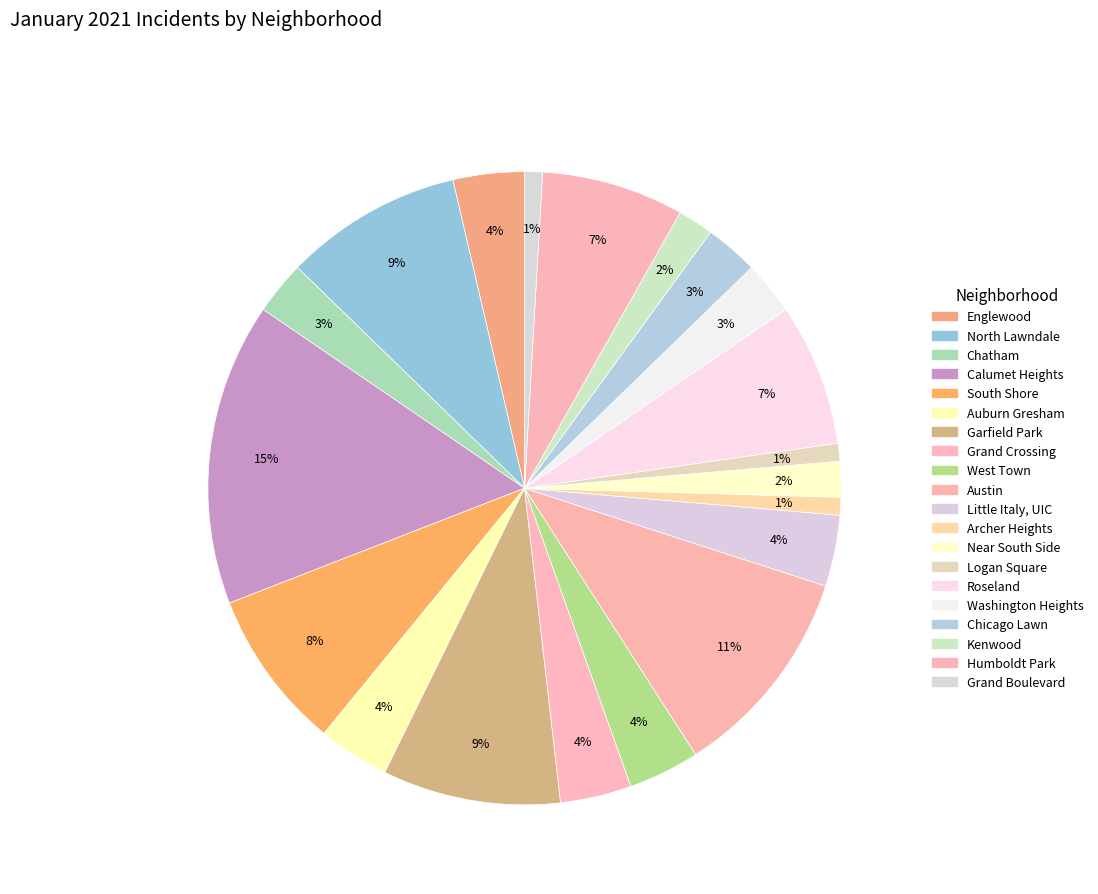

Count the number of slices in the pie.

20